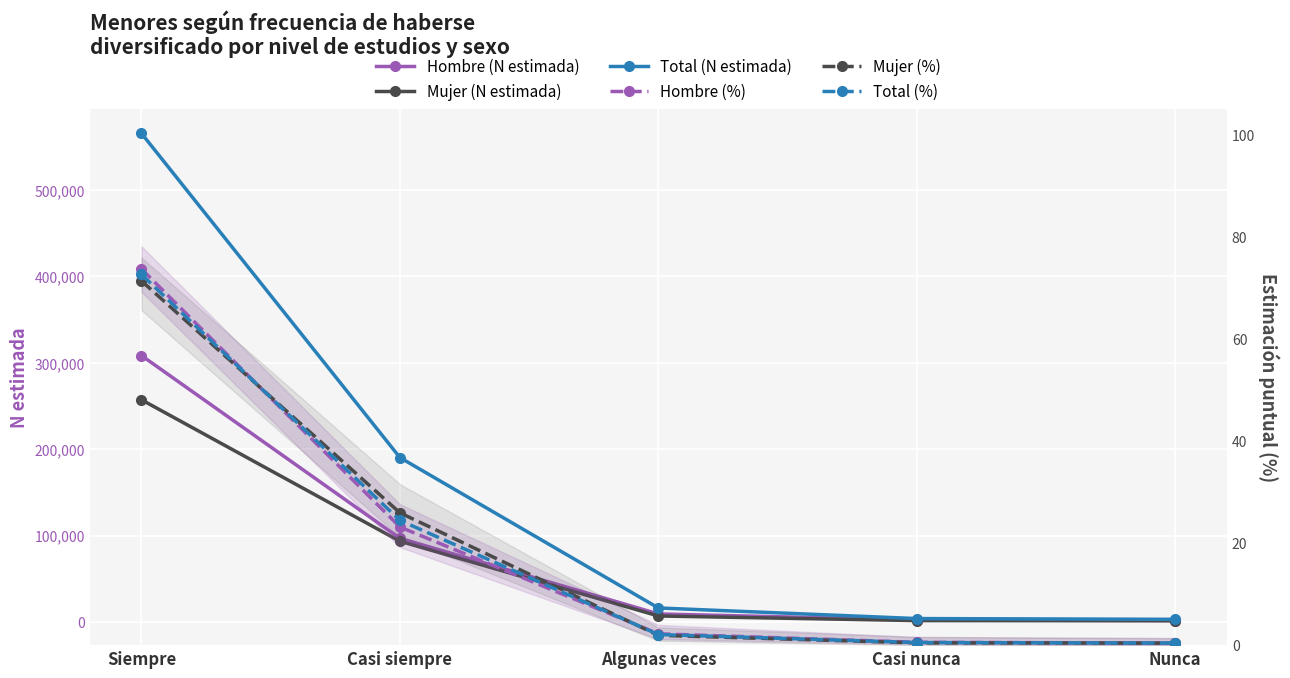

What is the average value of the Total (N estimada) series?

155827.4